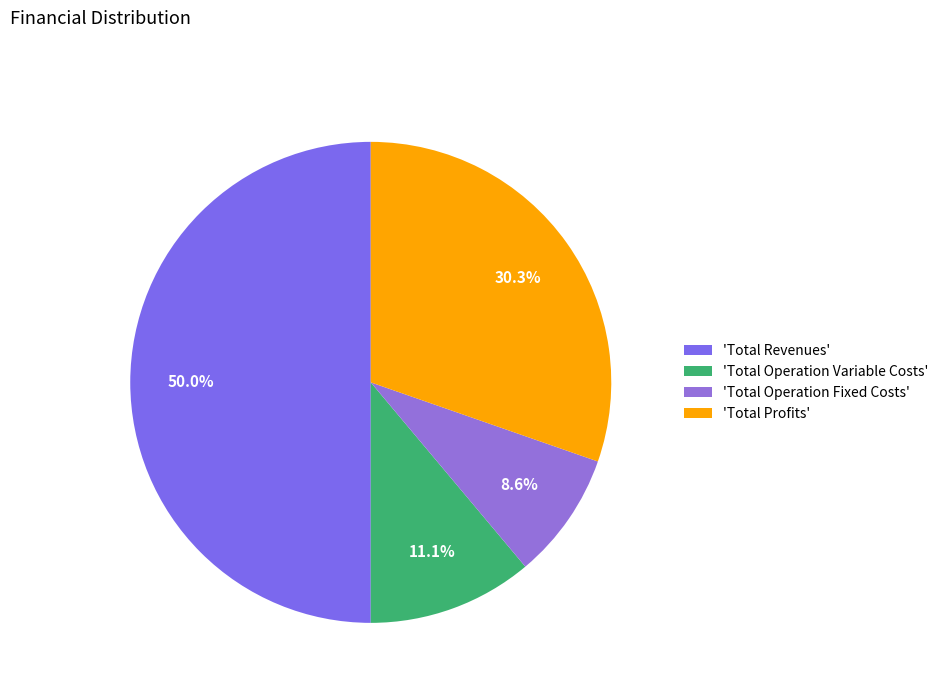

Which slice is the largest?

'Total Revenues'